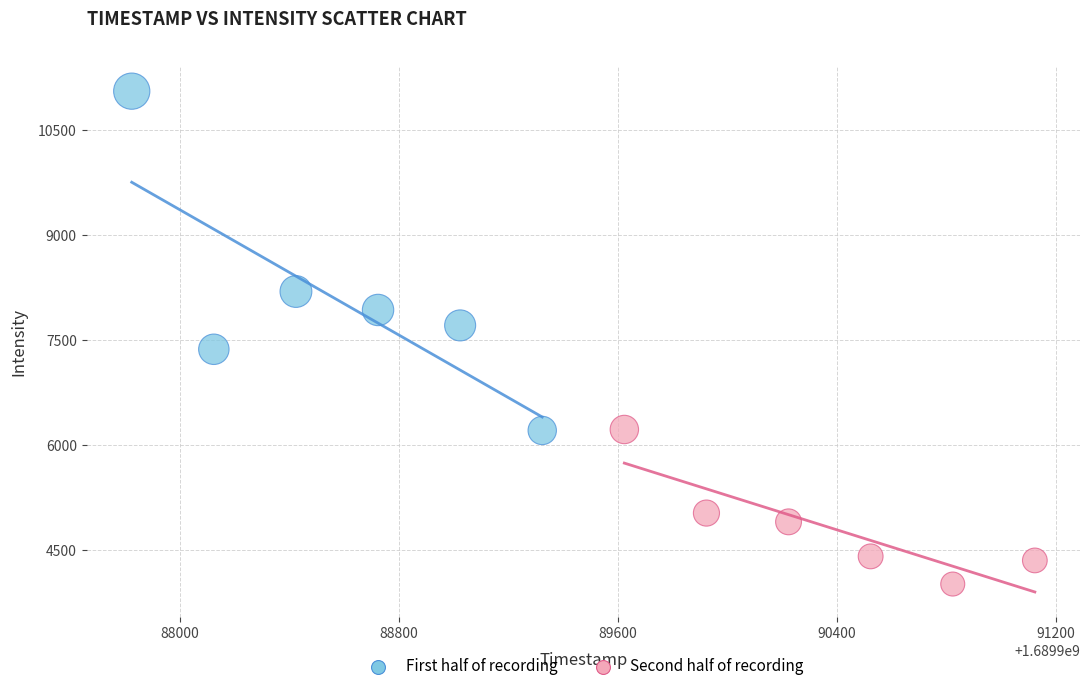

Which series has the widest spread of Y values?

First half of recording